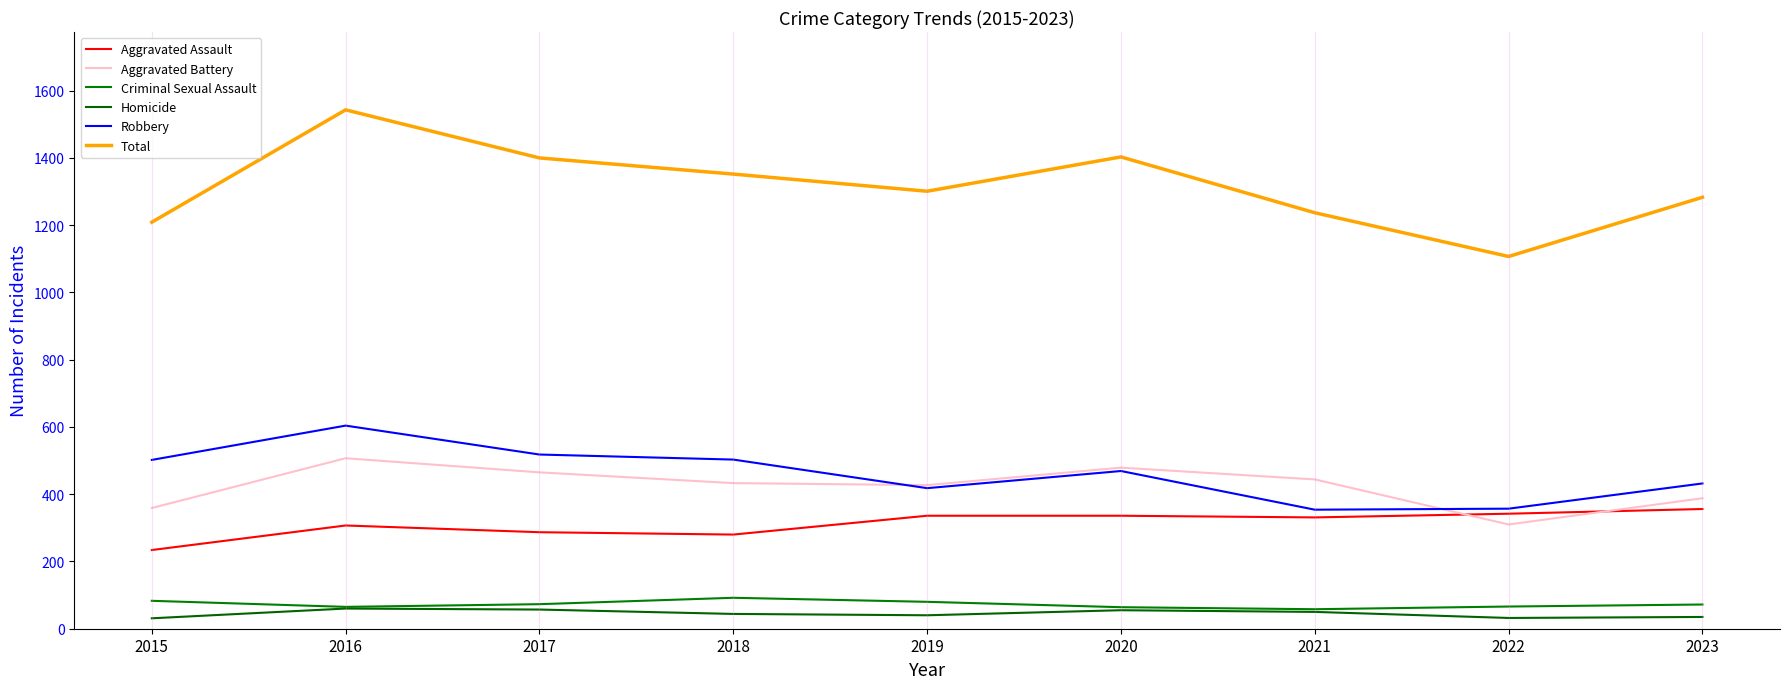

Which series changed the most between 2015 and 2017?

Total